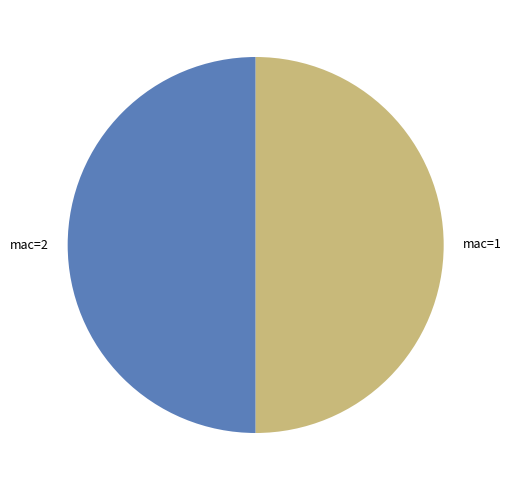

Approximately how many times larger is the value at mac=2 compared to mac=1?

1.0